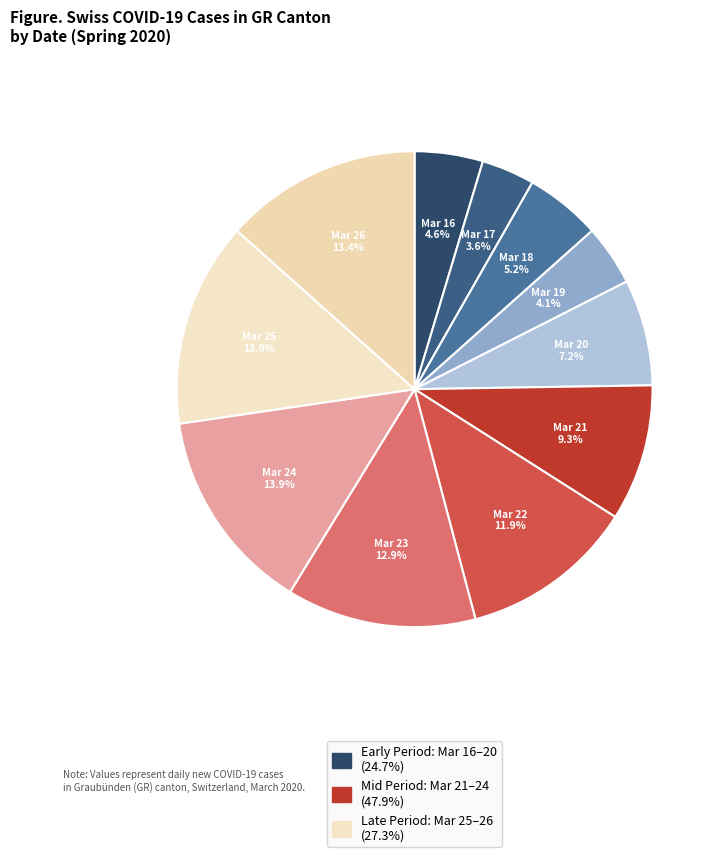

To the nearest percent, what is the difference between the largest and smallest slice percentages?

10%